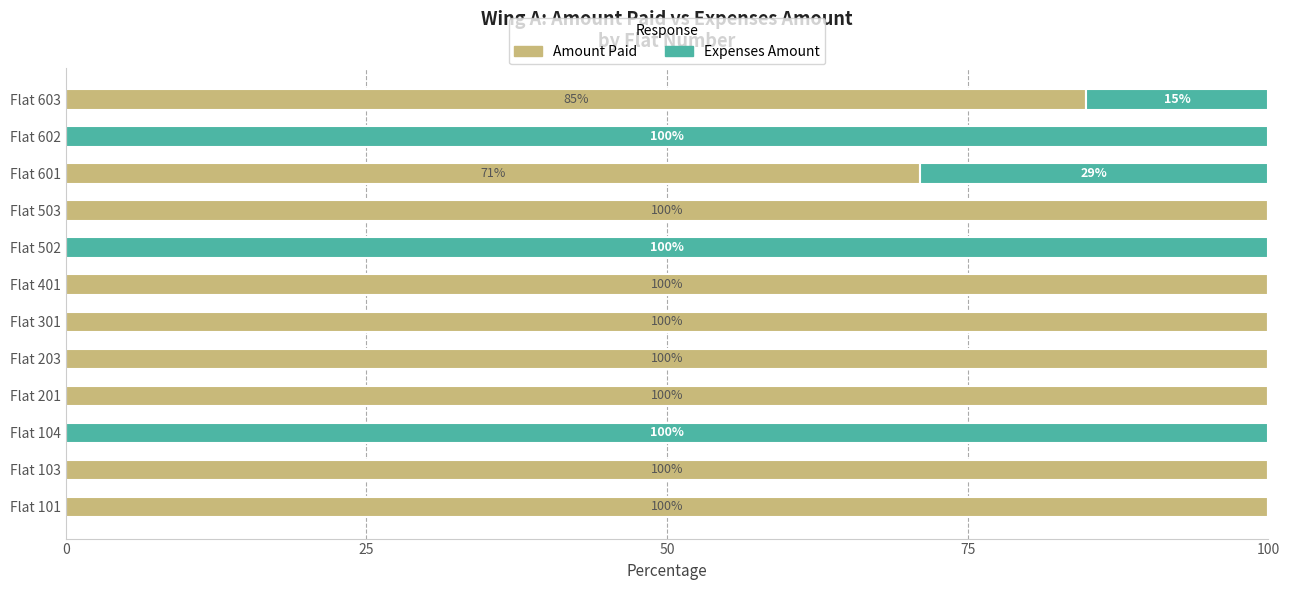

True or false: Amount Paid has a value of 100.0 at Flat 201.

True